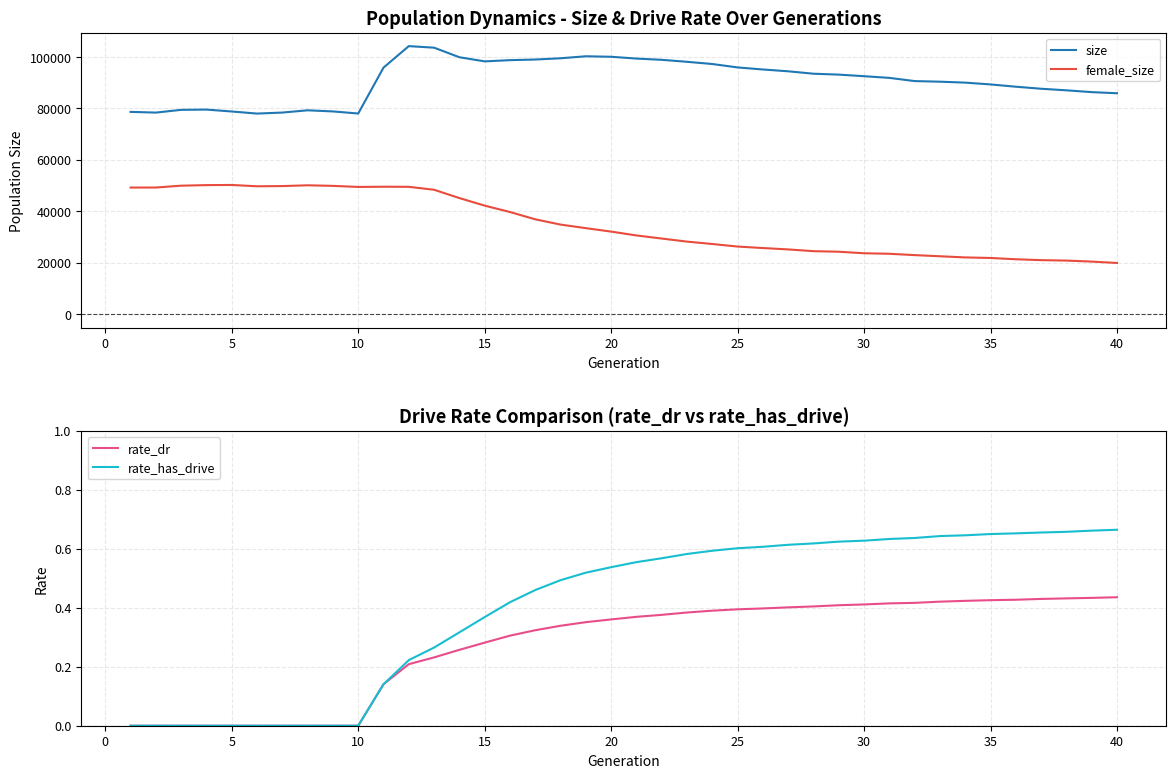

How many data points in rate_dr are above 0?

30